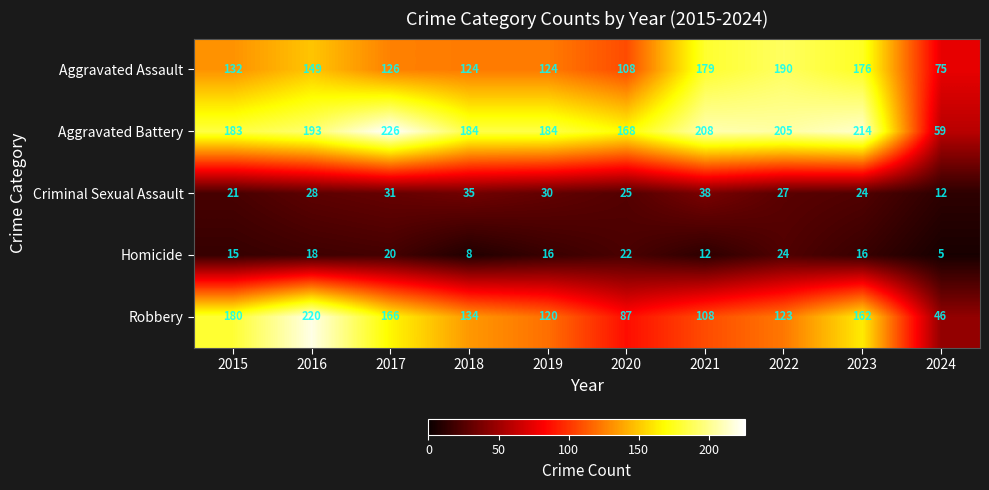

What is the lowest value of the Homicide series?

5